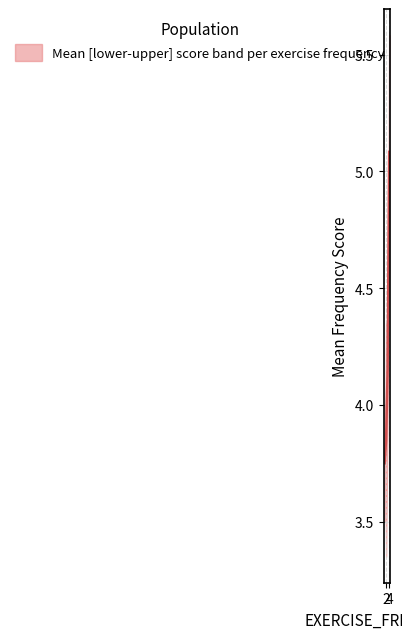

What is the difference between the maximum and minimum values in the median series?

0.7